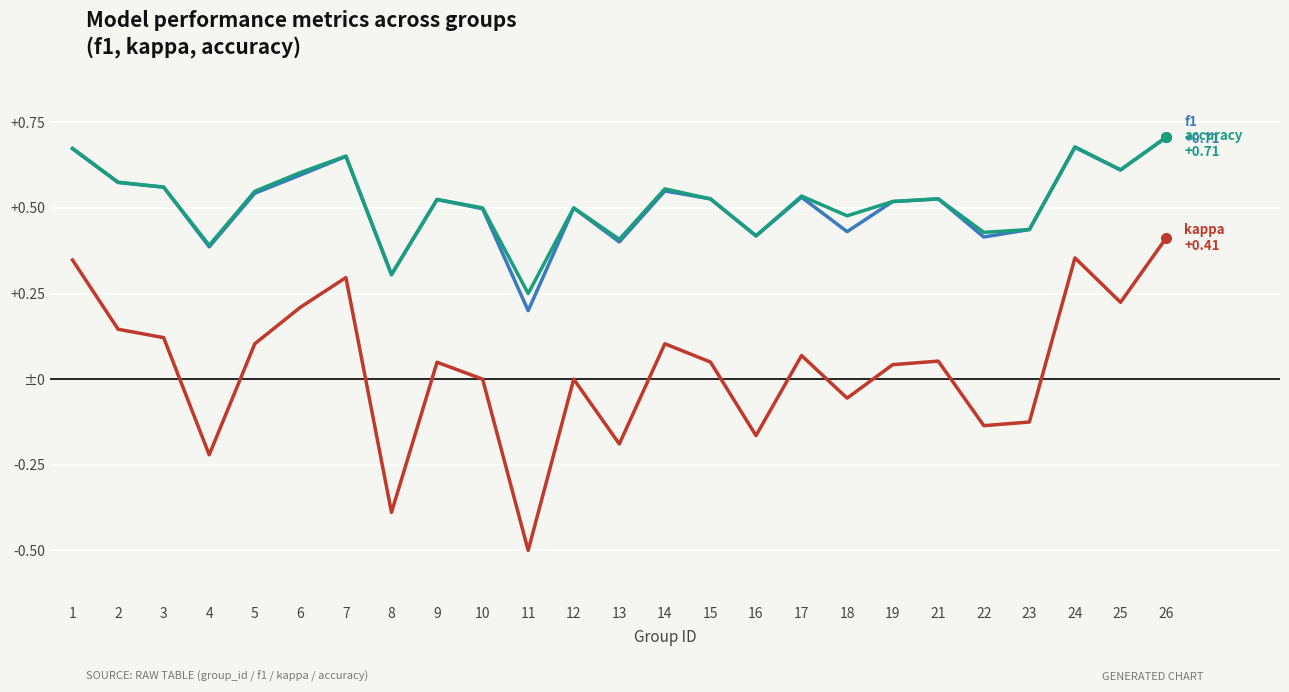

The value of kappa at 4 is -0.1. True or false?

False